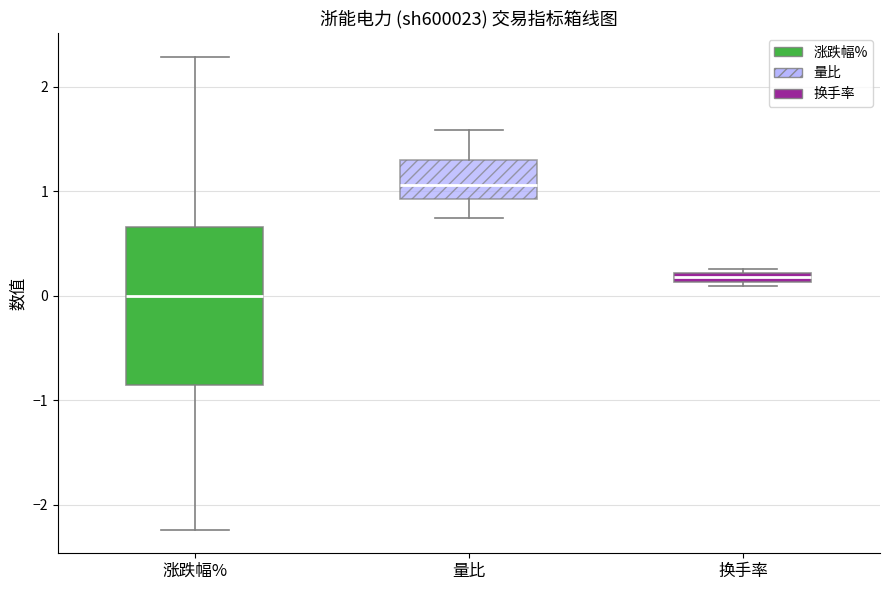

Which box is the tallest, from its lower edge to its upper edge?

涨跌幅%